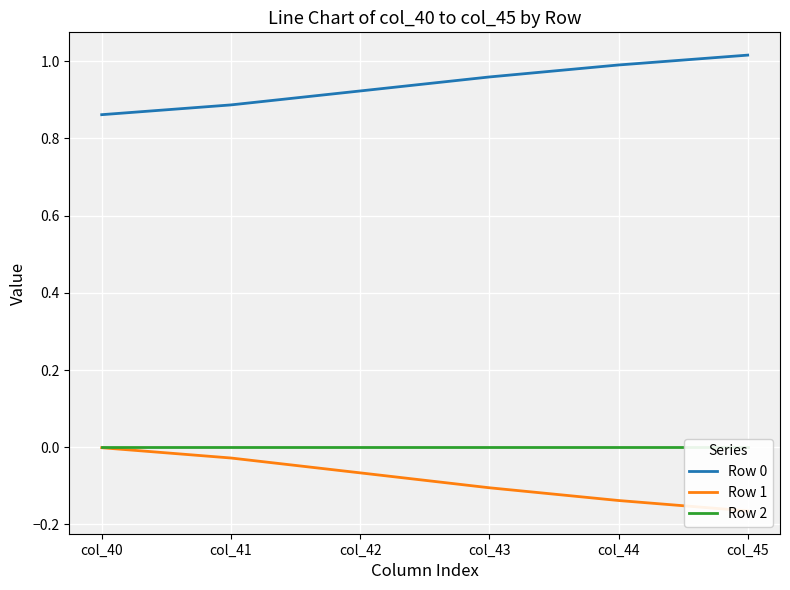

How many lines are shown in the chart?

3